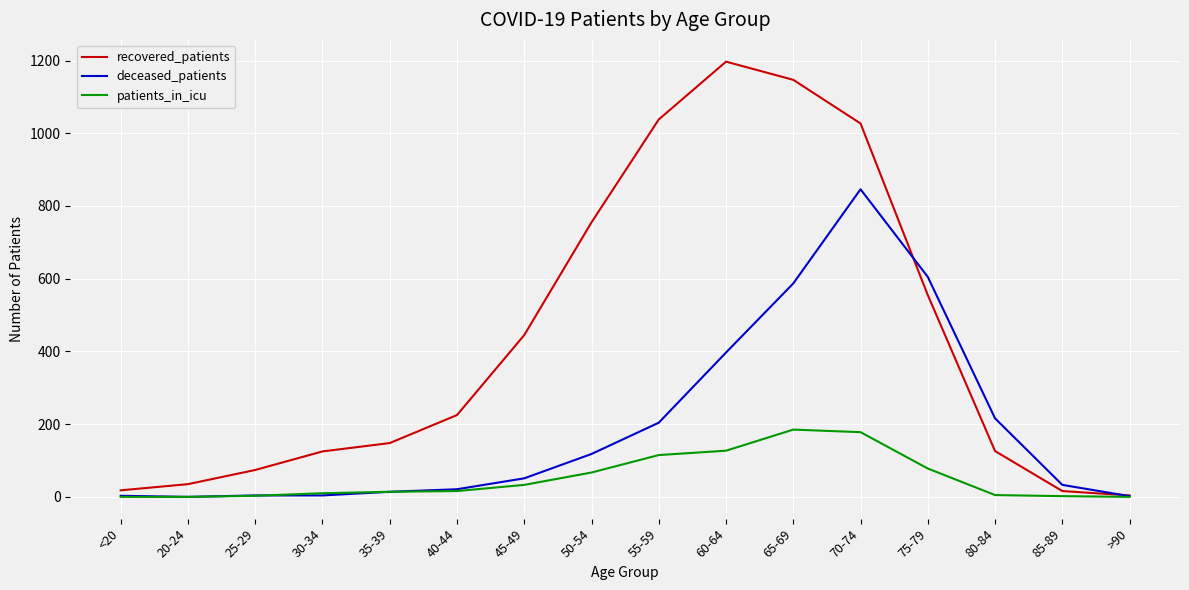

Is this an area chart (filled region under the line)?

No